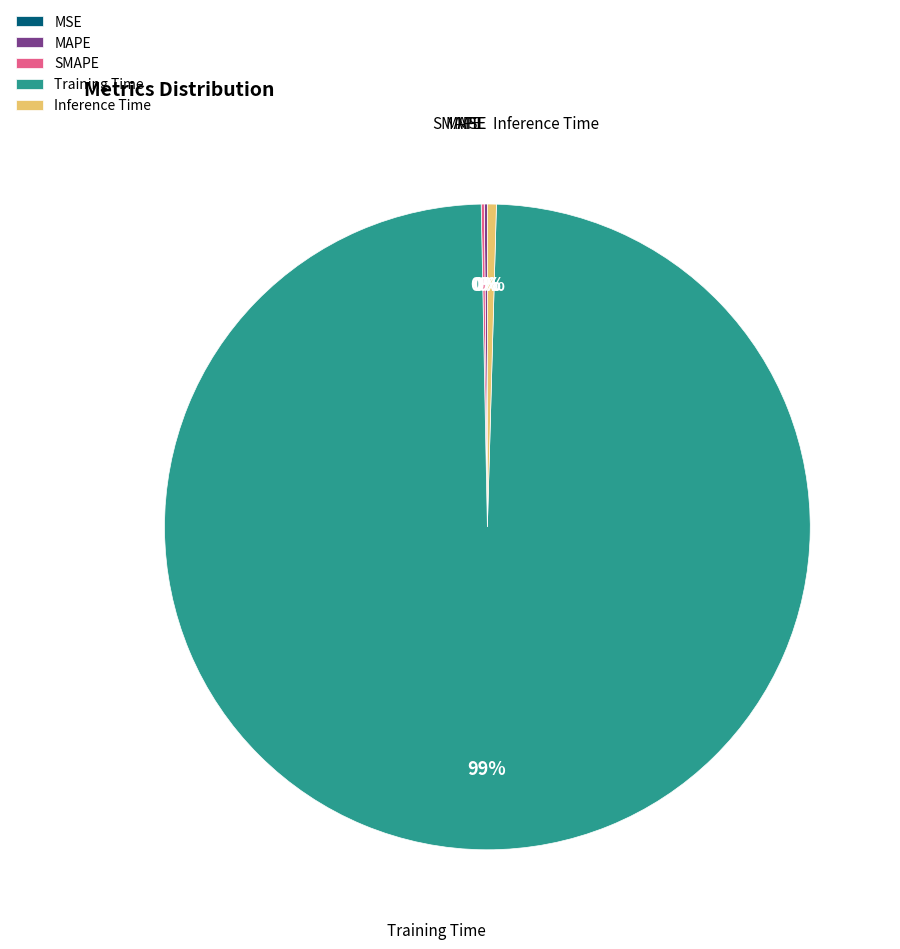

True or false: Inference Time accounts for 0% of the total.

True